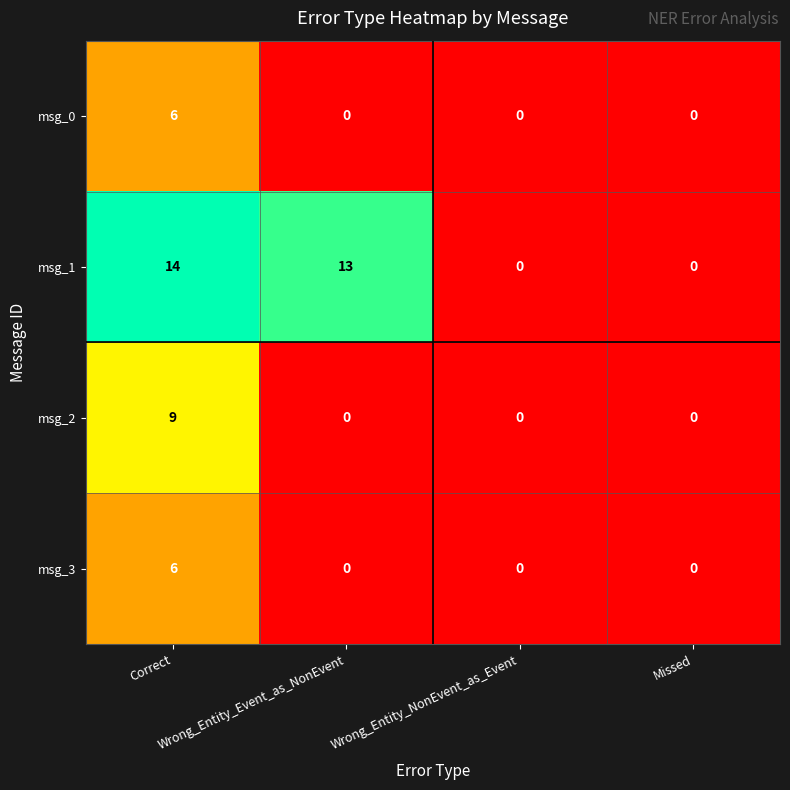

What is the maximum value shown in the chart?

14